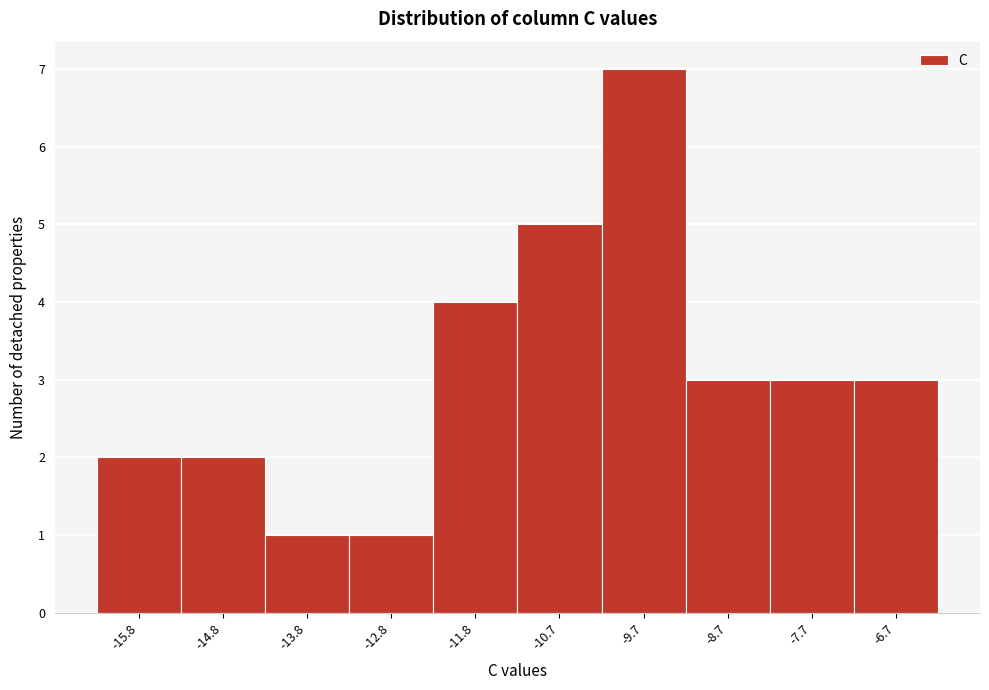

Over which range of the x-axis is the bar tallest?

-10.2 to -9.2